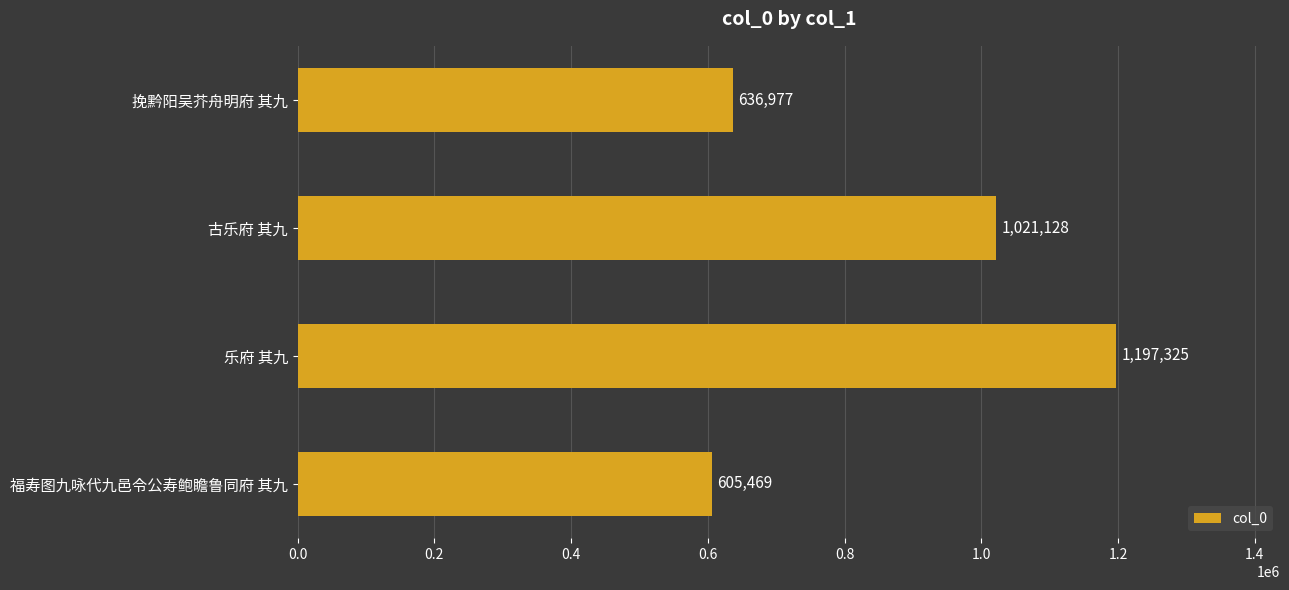

Approximately how many times larger is the value at 乐府 其九 compared to 挽黔阳吴芥舟明府 其九?

1.9